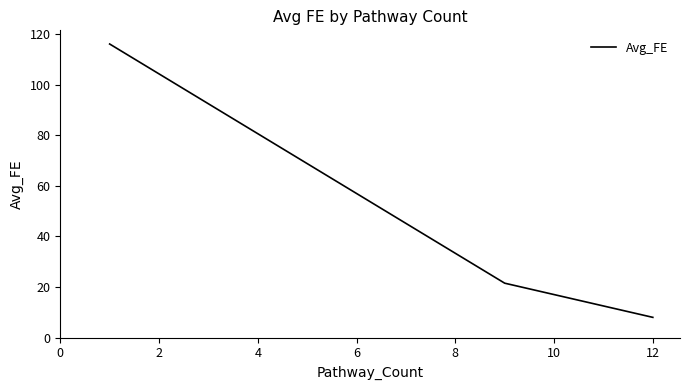

What is the average value?

48.6